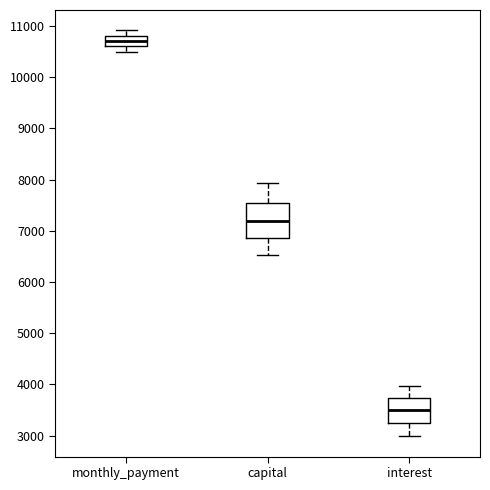

Comparing the boxes themselves (not the whiskers), which one is the tallest?

capital